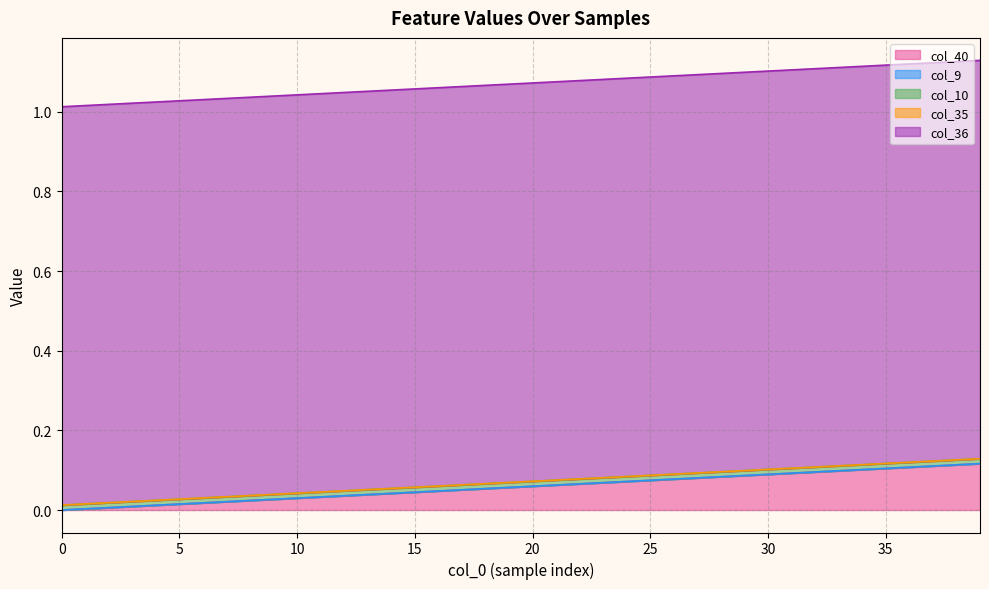

What is the spread (max minus min) of values at 8?

1.0